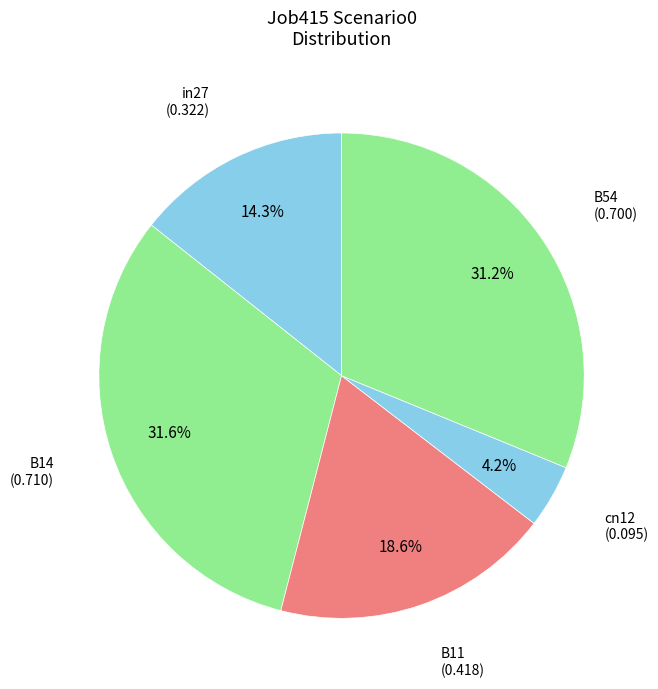

How many slices are in this pie chart?

5